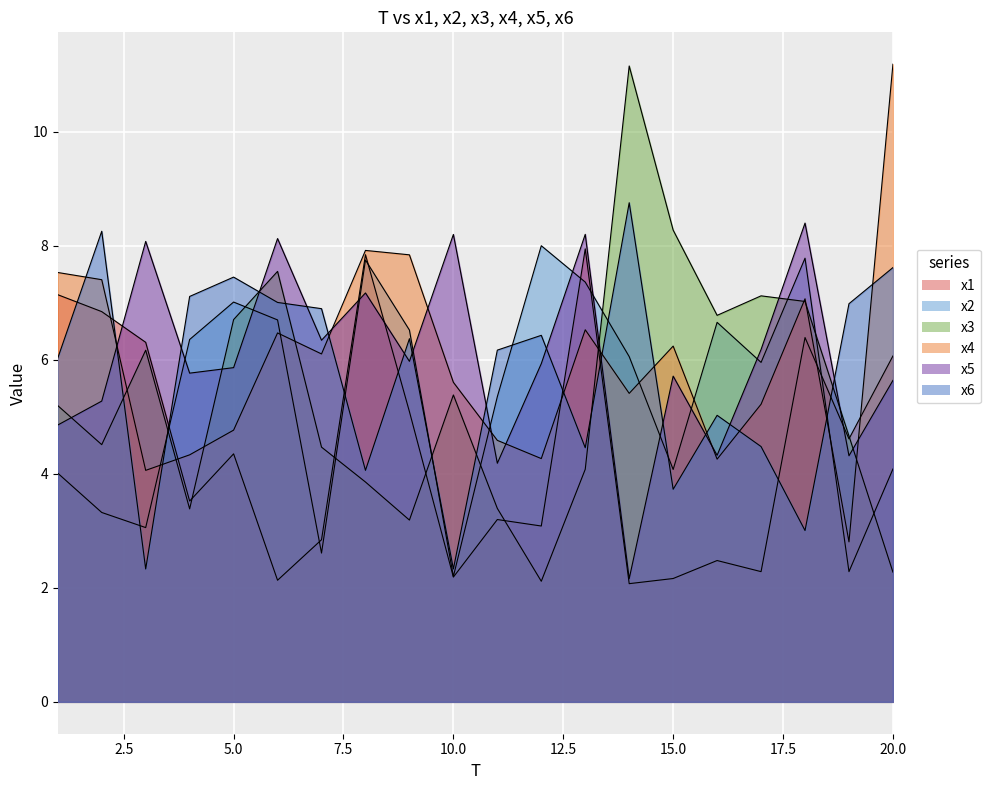

At 13, list the series in order from smallest to largest.

x3, x6, x4, x2, x1, x5